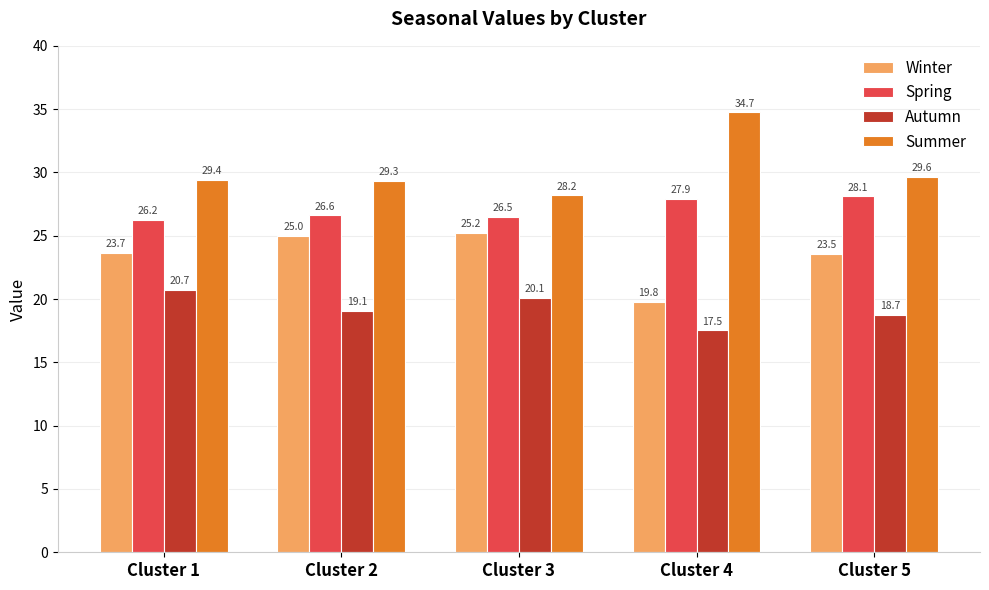

Reading left to right, transcribe all the data shown in this chart.

Winter: 23.7	25.0	25.2	19.8	23.5
Spring: 26.2	26.6	26.5	27.9	28.1
Autumn: 20.7	19.1	20.1	17.5	18.7
Summer: 29.4	29.3	28.2	34.7	29.6